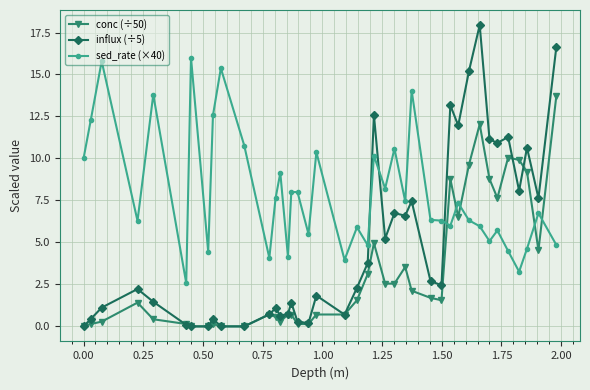

At how many categories does at least one series exceed 15?

6